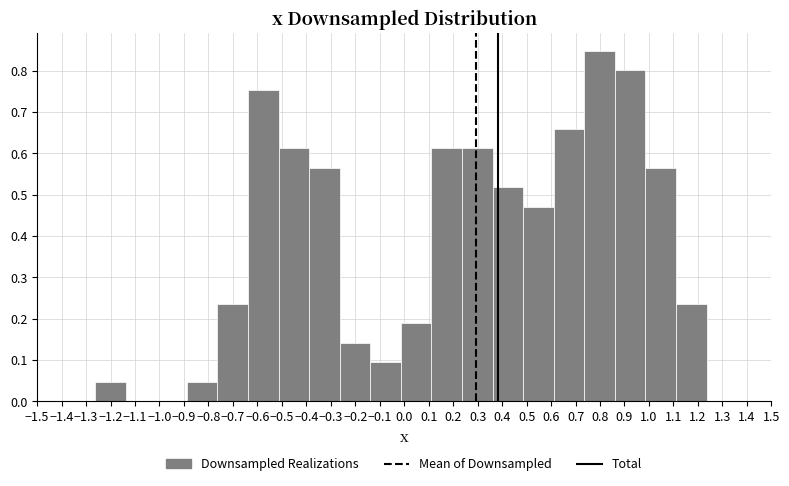

Reading left to right, list every bar in this chart as the range it spans on the x-axis followed by its height. Neither the bar edges nor the heights are printed on the chart, so give them approximately, as read against the axes.

-1.26 to -1.14: 0.05
-1.14 to -1.01: 0
-1.01 to -0.89: 0
-0.89 to -0.76: 0.05
-0.76 to -0.64: 0.24
-0.64 to -0.51: 0.75
-0.51 to -0.39: 0.61
-0.39 to -0.26: 0.57
-0.26 to -0.14: 0.14
-0.14 to -0.01: 0.09
-0.01 to 0.11: 0.19
0.11 to 0.24: 0.61
0.24 to 0.36: 0.61
0.36 to 0.49: 0.52
0.49 to 0.61: 0.47
0.61 to 0.74: 0.66
0.74 to 0.86: 0.85
0.86 to 0.99: 0.80
0.99 to 1.11: 0.57
1.11 to 1.24: 0.24